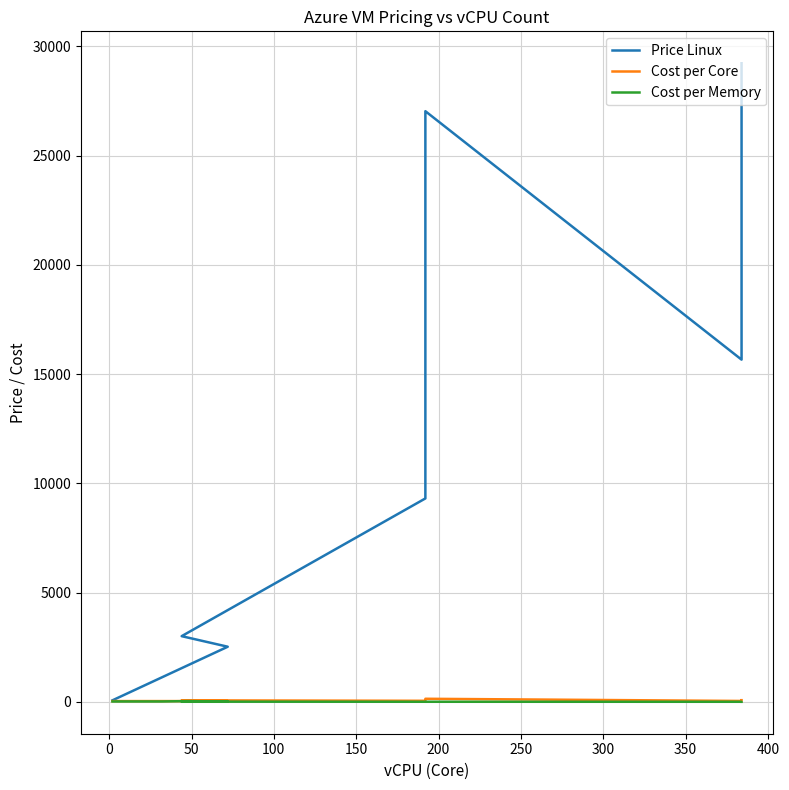

Rank the series at 150 from highest to lowest value.

Price Linux, Cost per Core, Cost per Memory